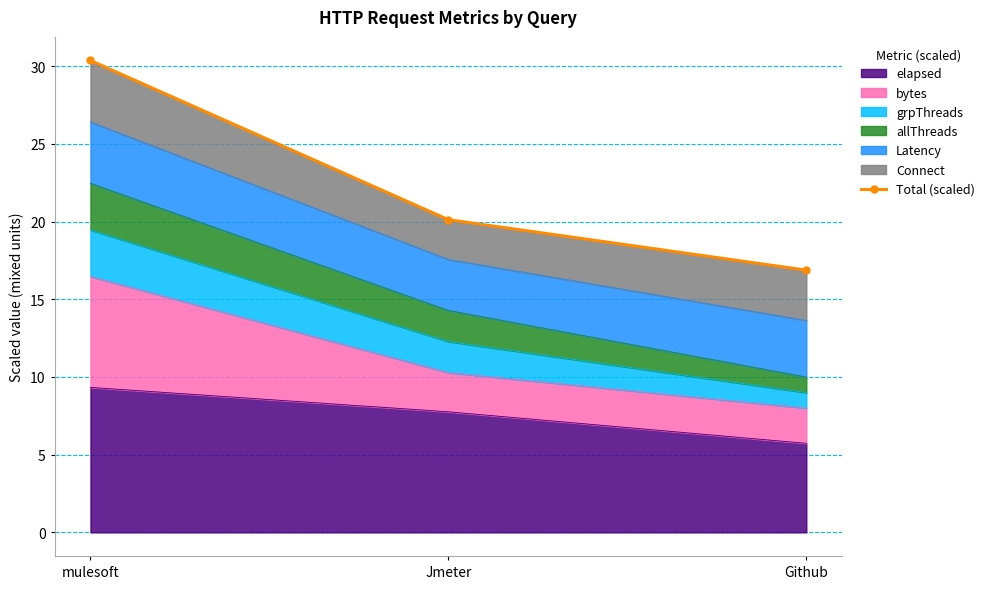

How many values are below 20?

1